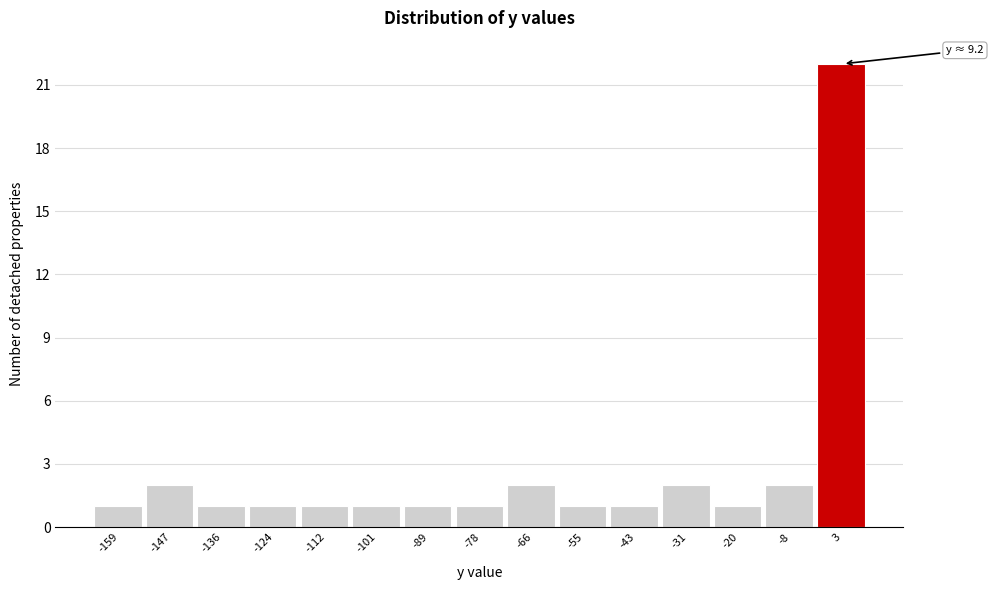

Which range on the x-axis has the tallest bar?

-2 to 10